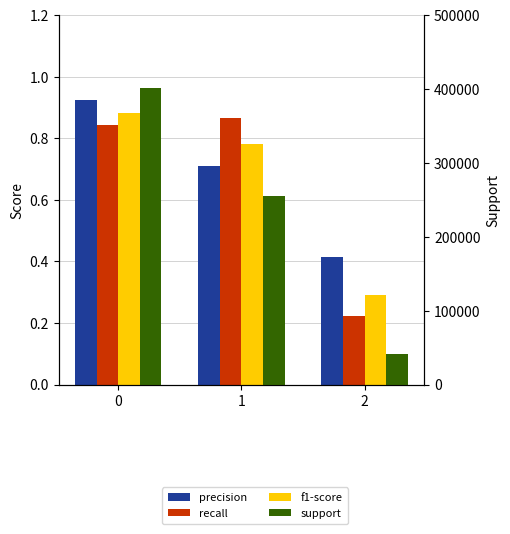

Reading left to right, extract all data points from this chart.

precision: 0.9	0.7	0.4
recall: 0.8	0.9	0.2
f1-score: 0.9	0.8	0.3
support: 401216.0	254681.0	41222.0